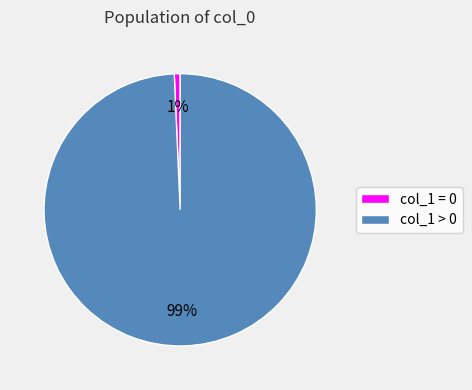

Is there a majority slice in this chart?

Yes